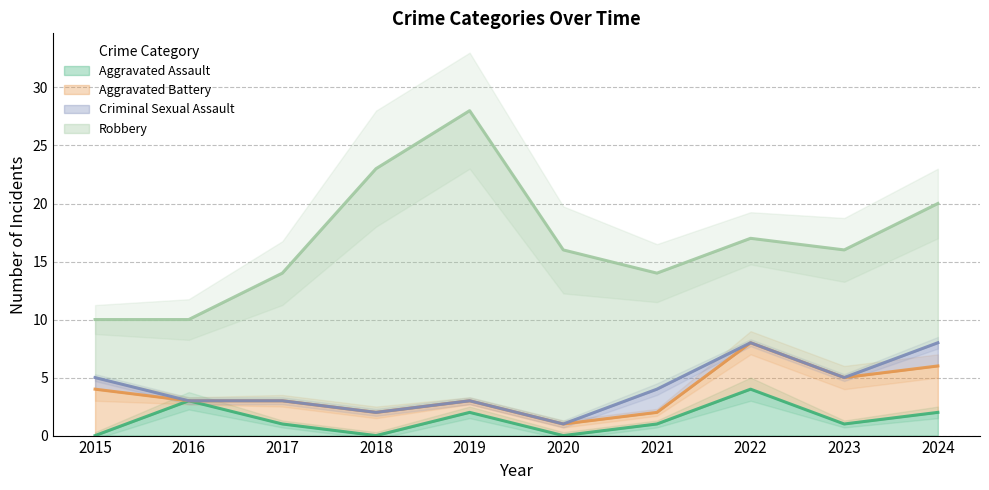

What is the highest value of the Aggravated Assault series?

4